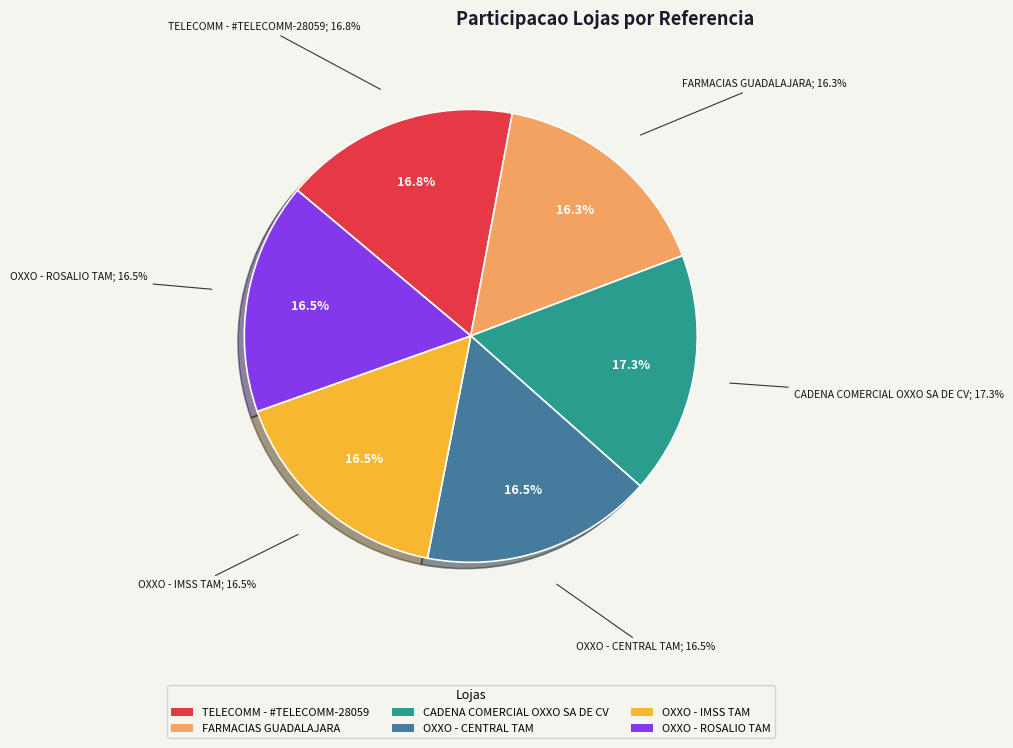

To the nearest percent, what portion does OXXO - ROSALIO TAM represent?

17%